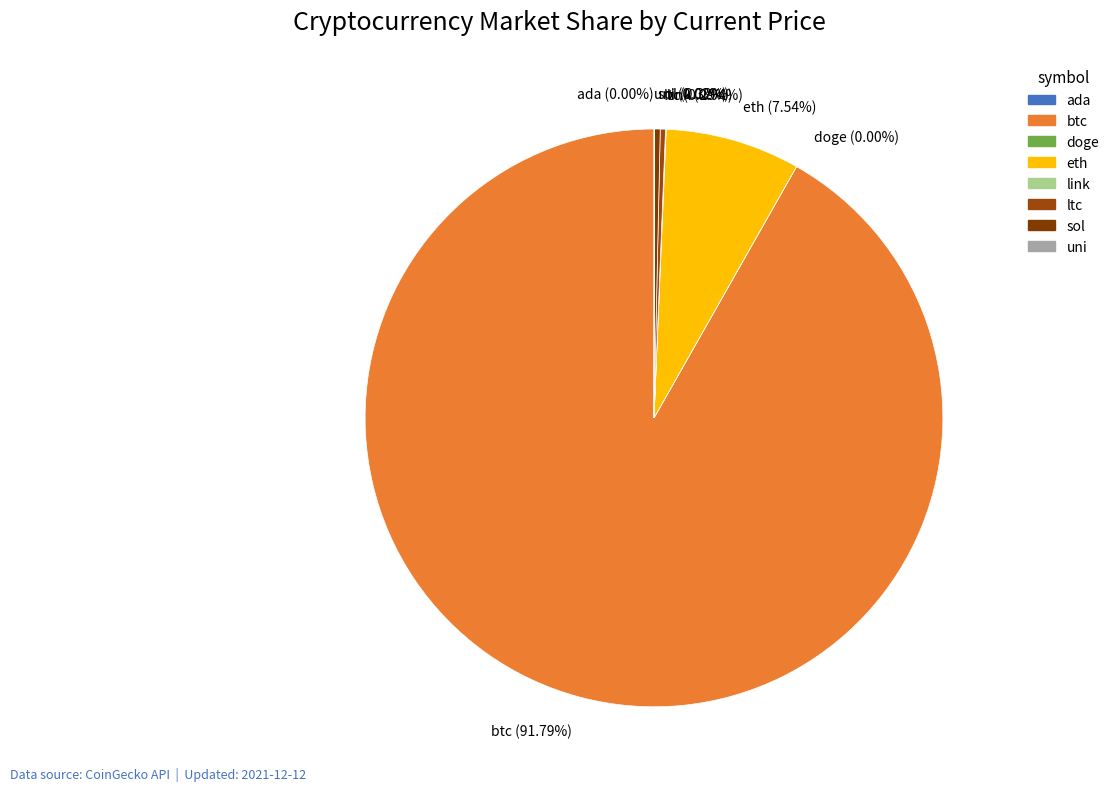

Which slice is the largest?

btc